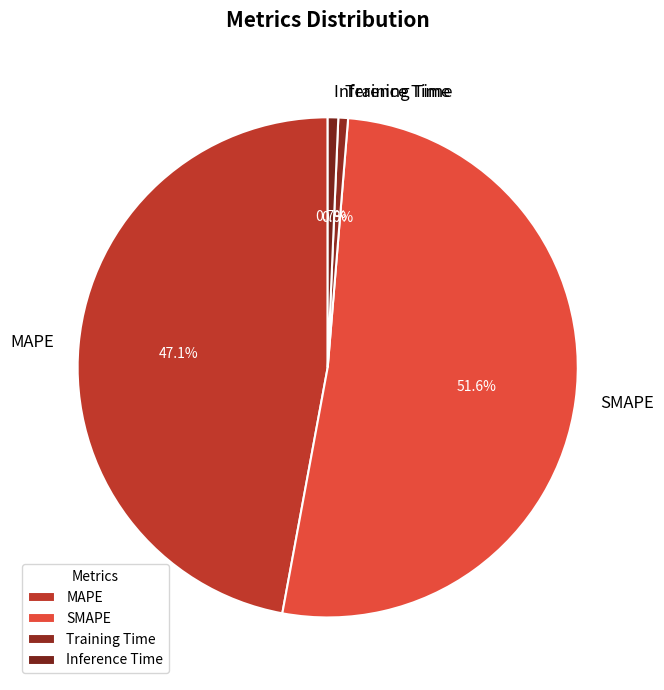

What is the total percentage of SMAPE and MAPE?

98.7%